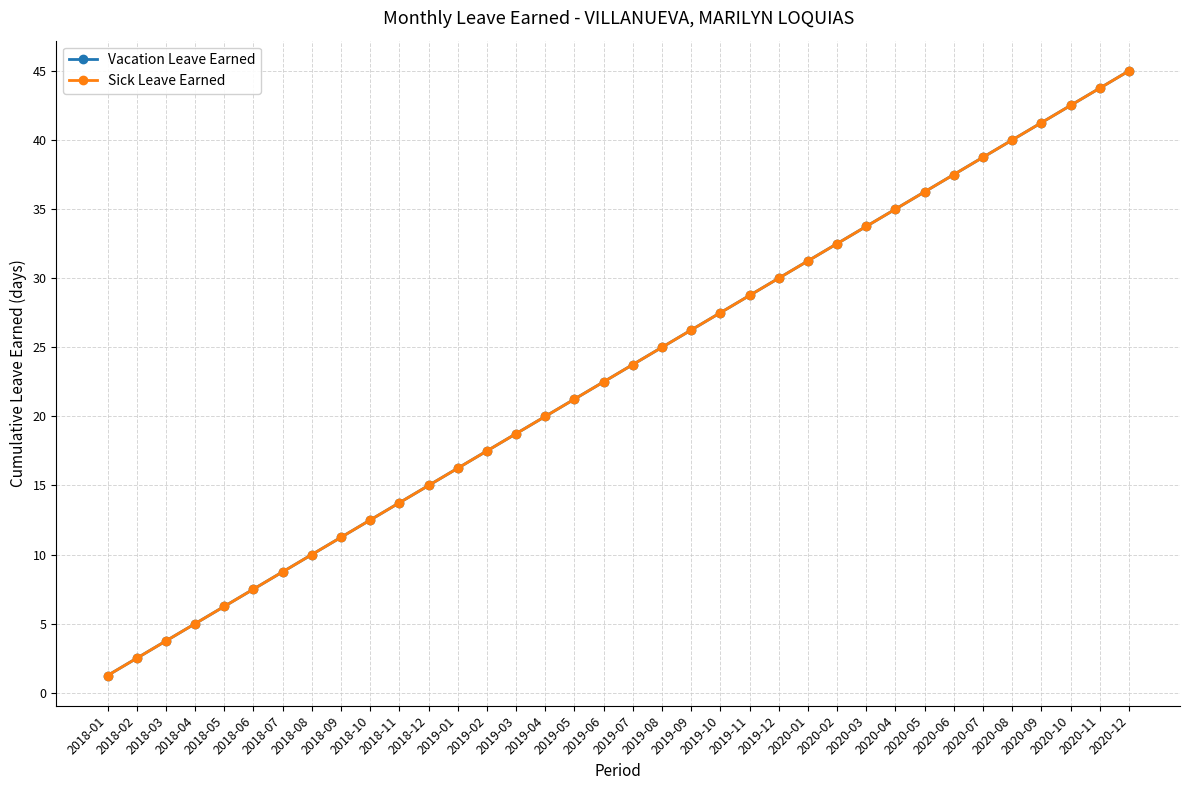

At which label does Sick Leave Earned first exceed 23?

2019-07